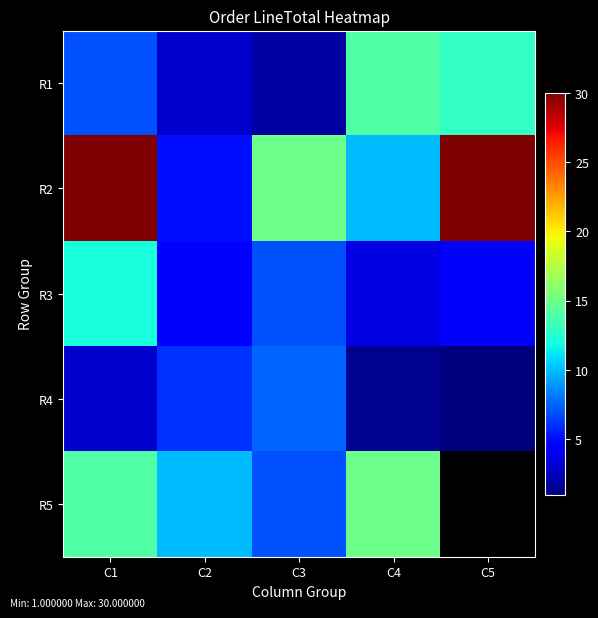

At which label does R2 first exceed 15?

C1